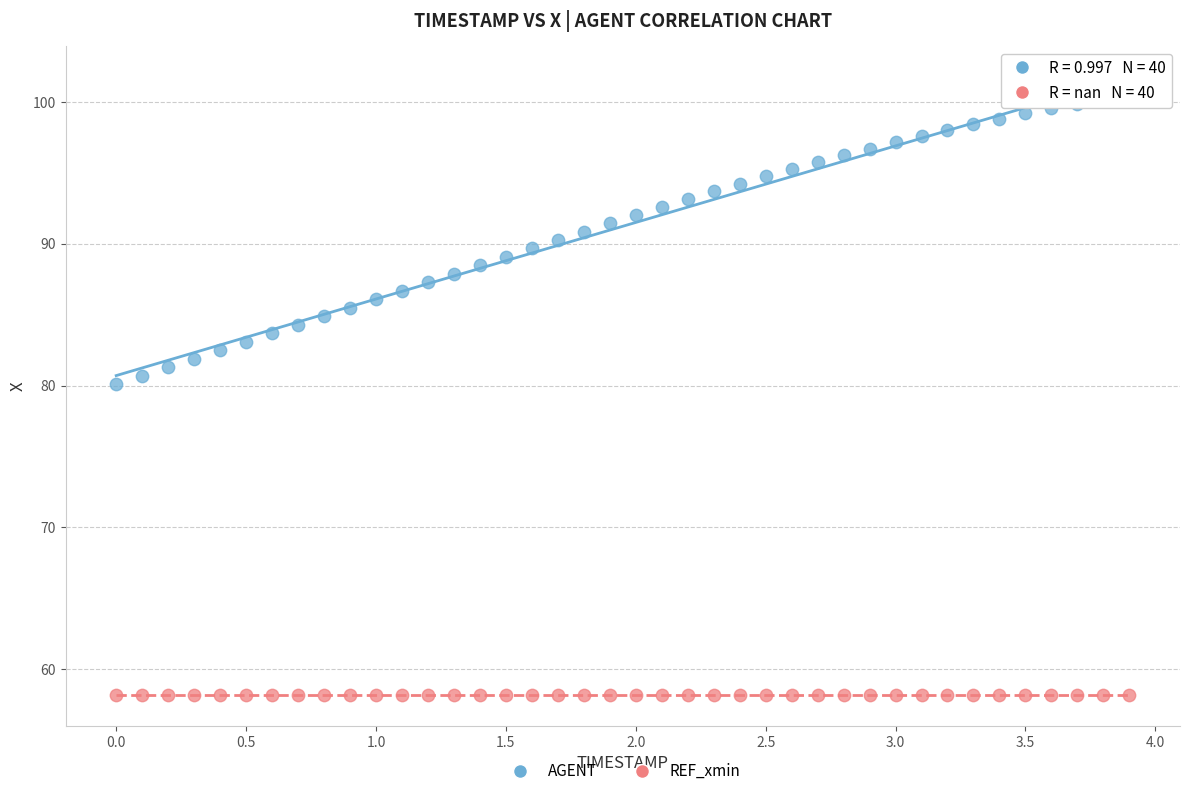

Across all series, what Y value is closest to 79?

80.1